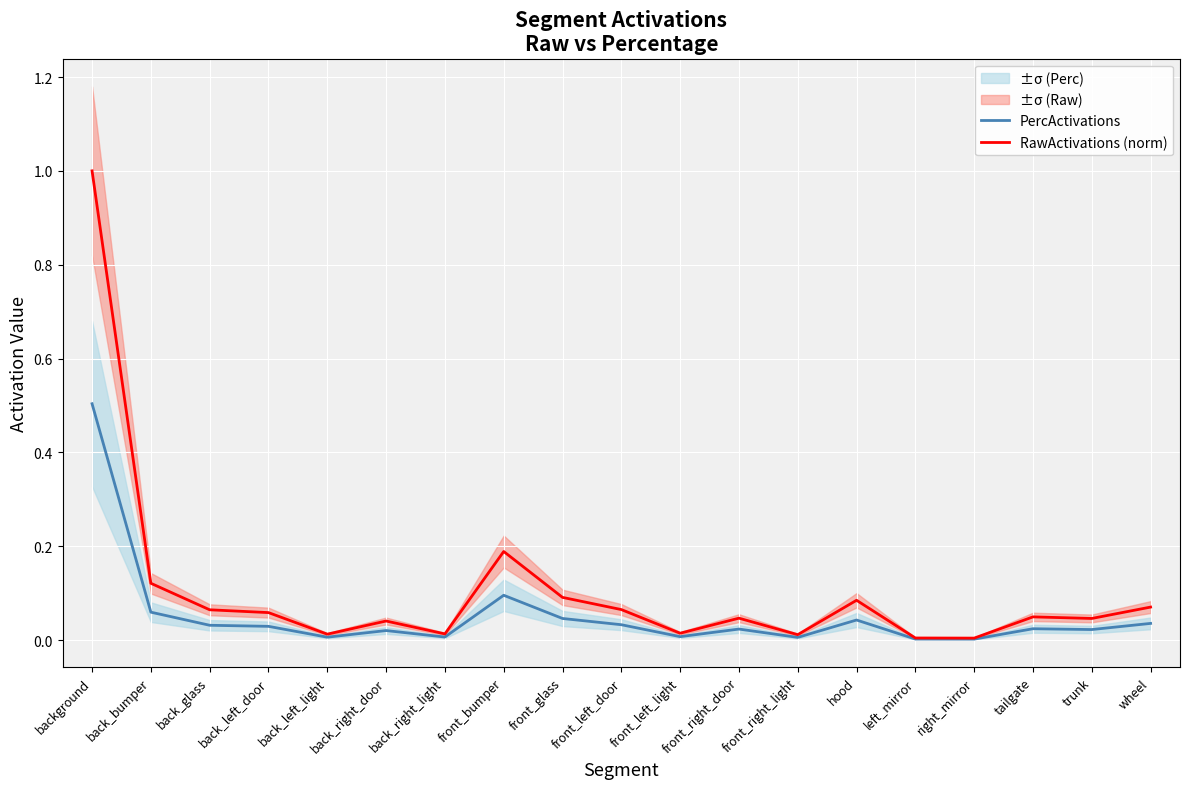

True or false: RawActivations (norm) has a value of 0.2 at front_bumper.

True